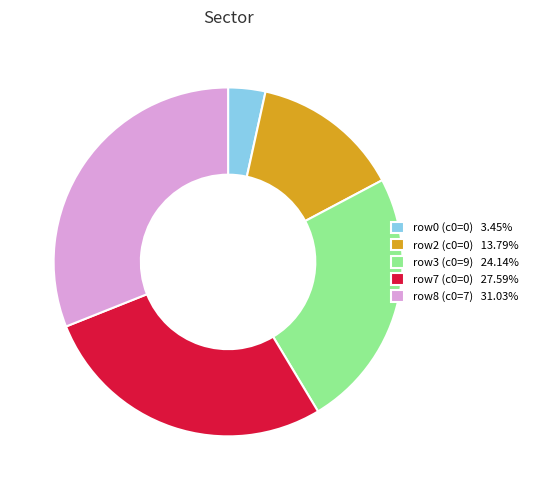

Is there any slice that represents more than half of the pie?

No